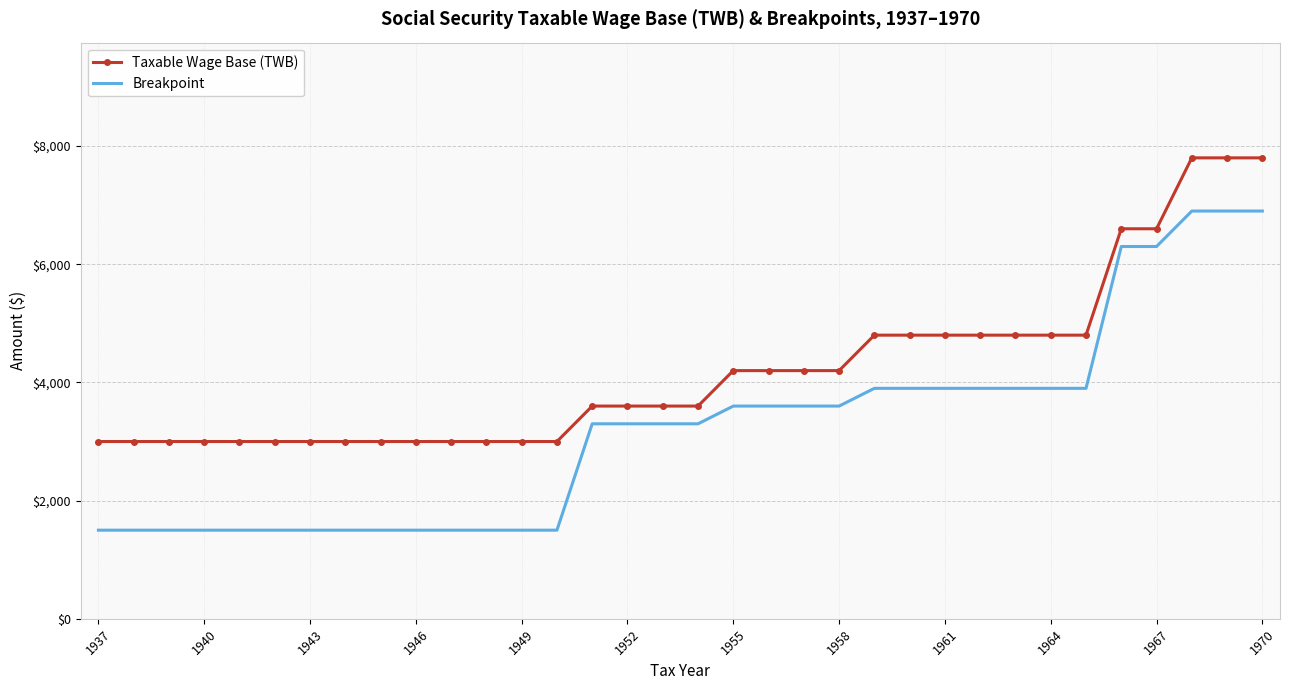

List the series in order of their peak value, lowest first.

Breakpoint, Taxable Wage Base (TWB)